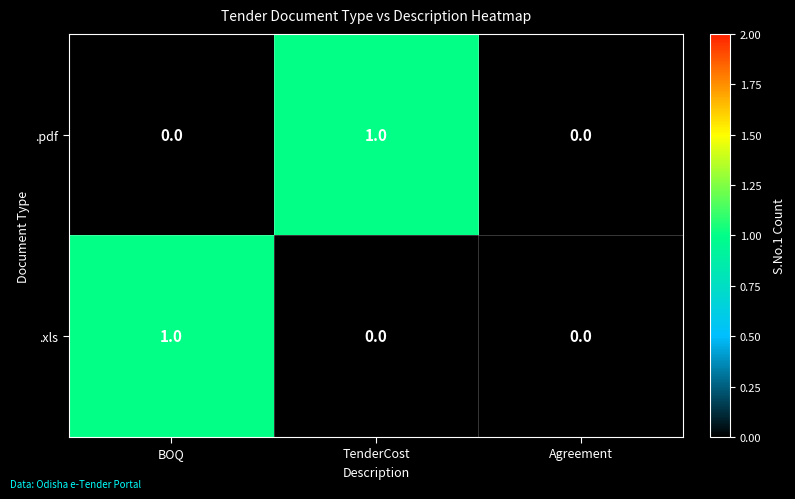

How many distinct data groups are displayed?

2